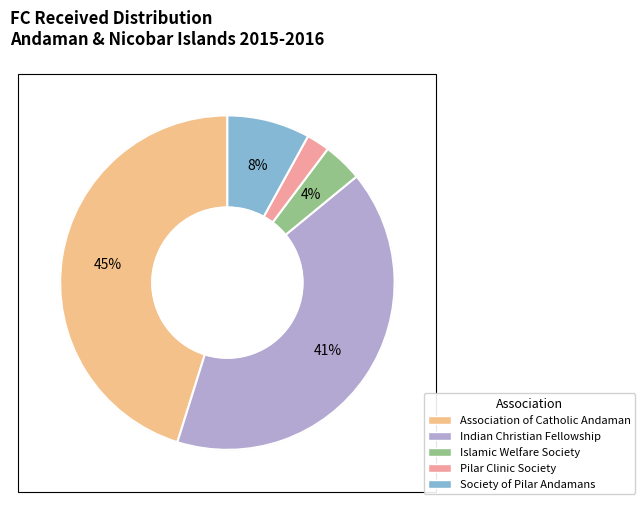

Rank the categories by value from lowest to highest.

Pilar Clinic Society, Islamic Welfare Society, Society of Pilar Andamans, Indian Christian Fellowship, Association of Catholic Andaman